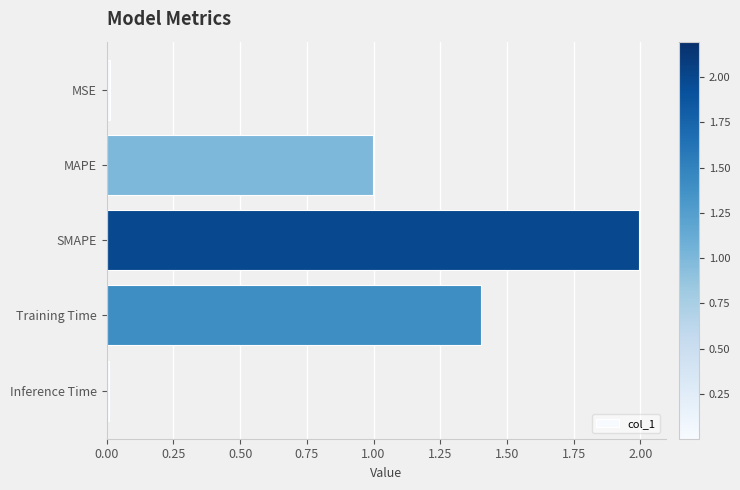

Which has a higher value, Inference Time or Training Time?

Training Time